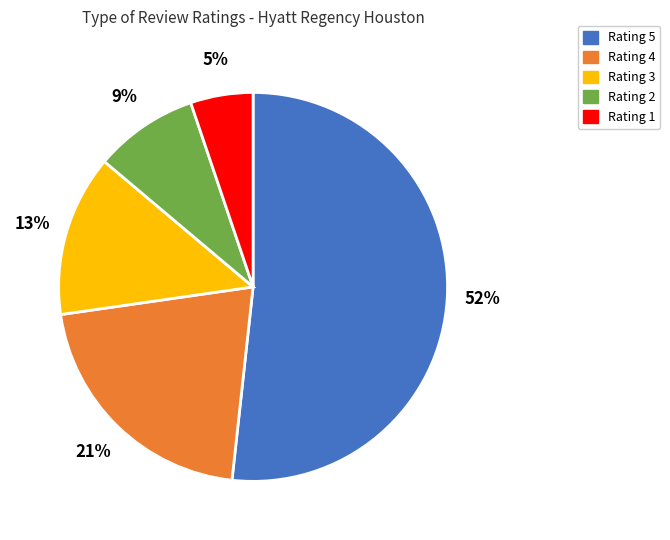

Is there any slice that represents more than half of the pie?

Yes